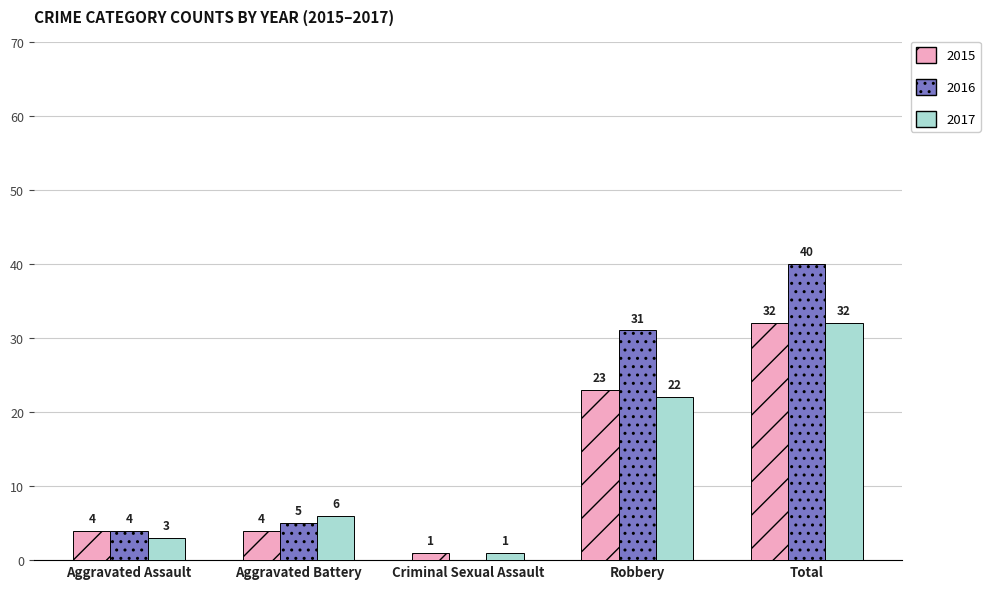

What is the sum of the 2015 values at Total and Criminal Sexual Assault?

33